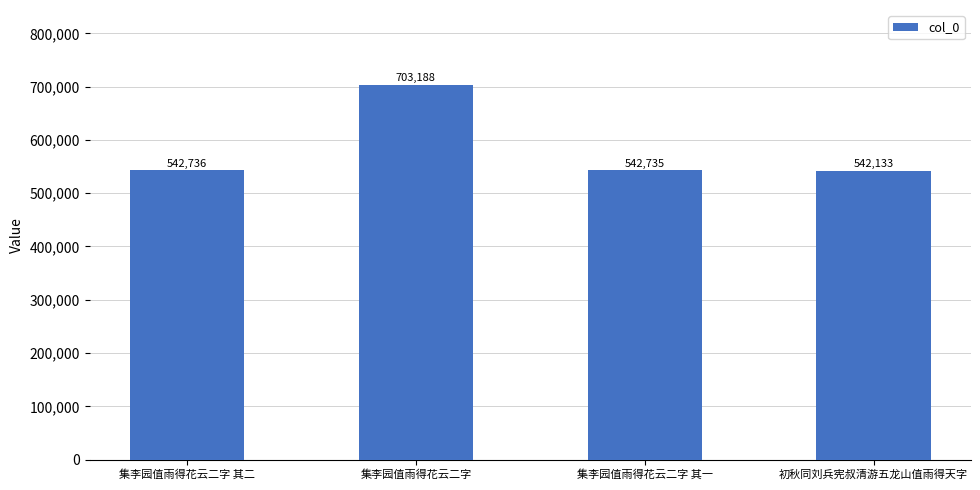

How many data points are less than 542736?

2